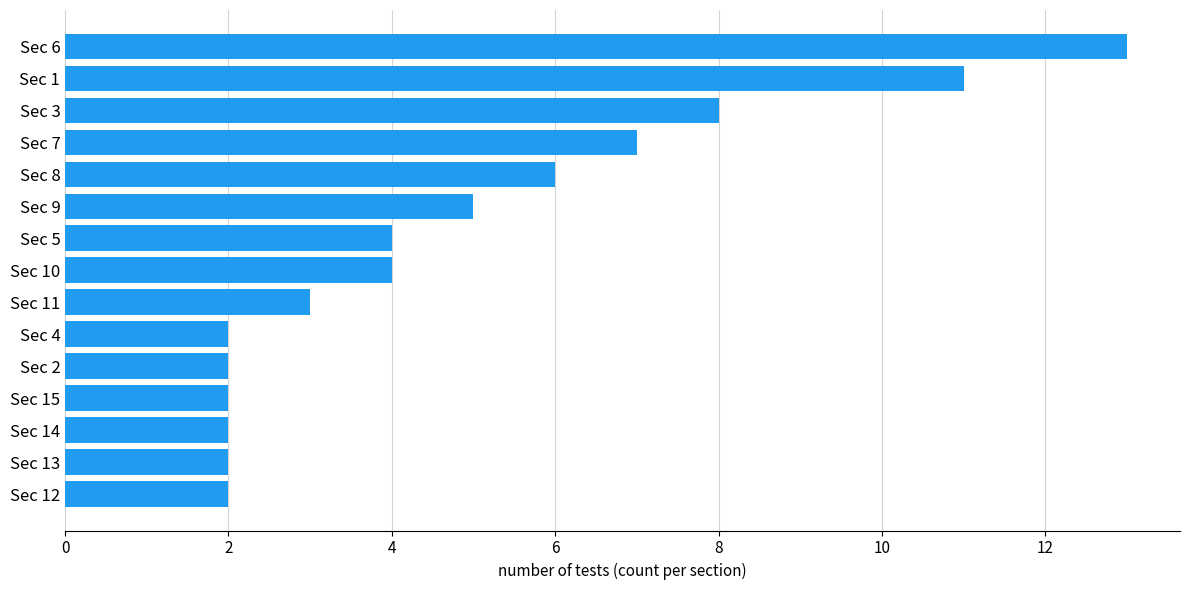

Is it true that the value at Sec 1 is 11?

True